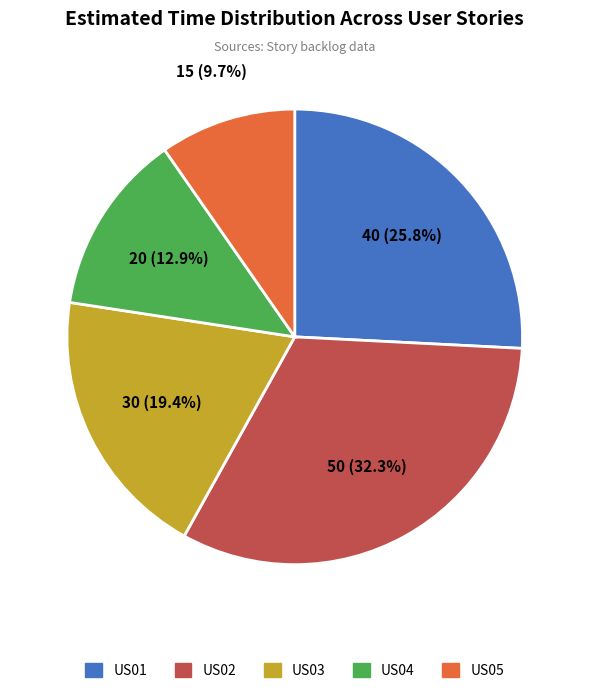

Which category has the smallest portion of the pie?

US05